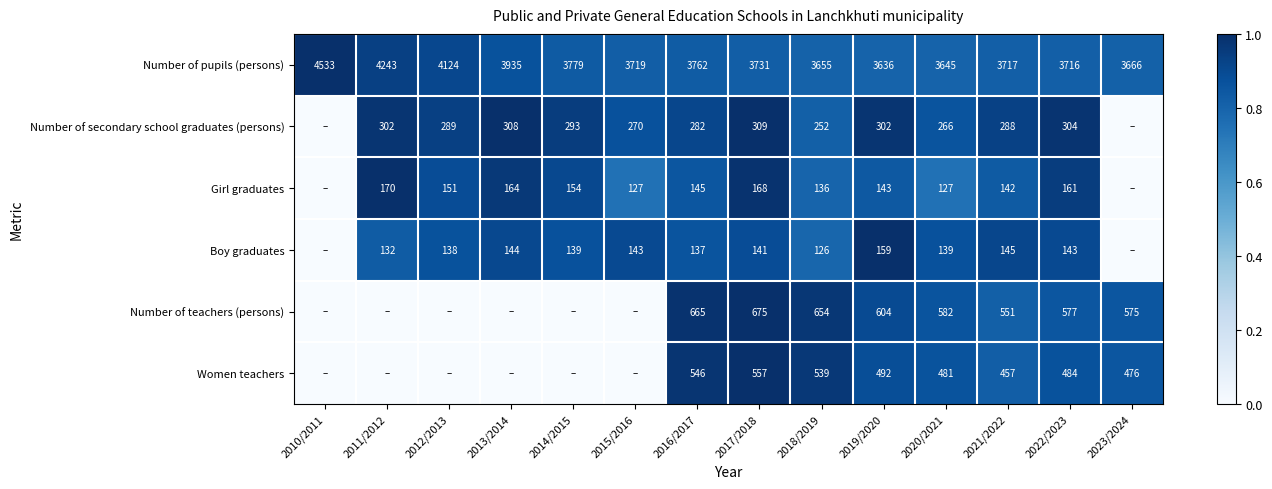

At which label does Number of pupils (persons) first exceed 3731?

2010/2011